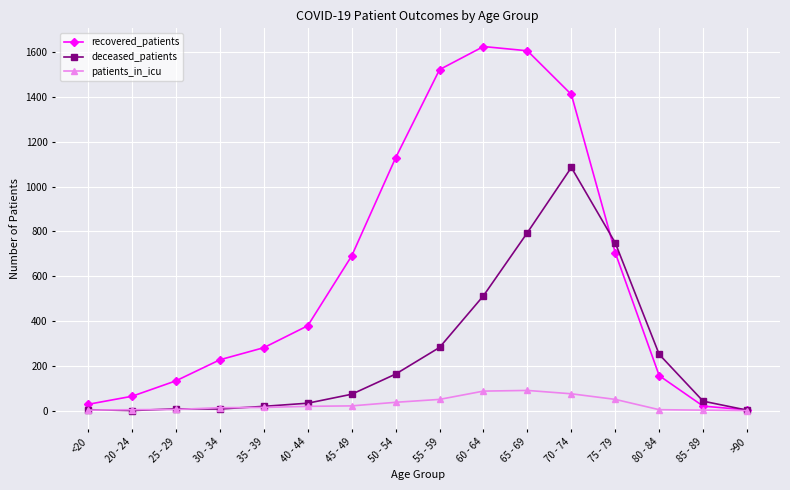

What is the minimum value for recovered_patients?

3